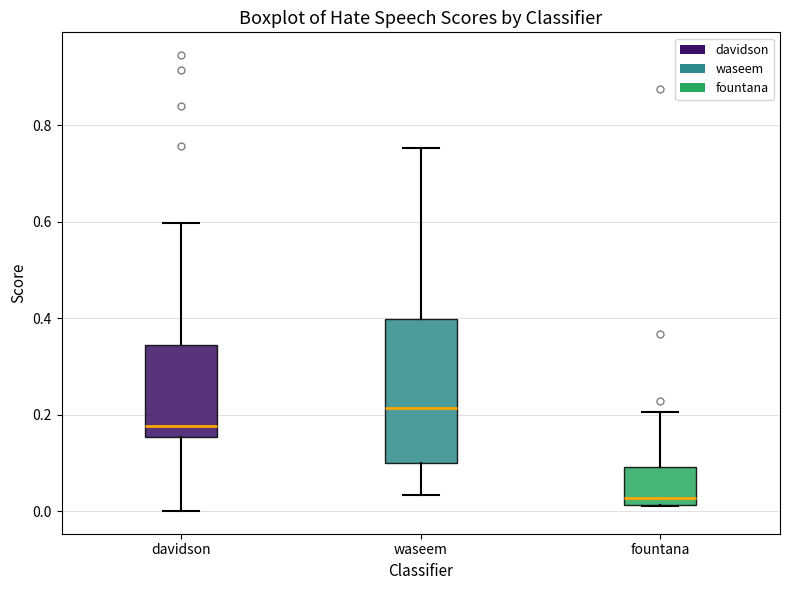

Which box has the lowest median line?

fountana